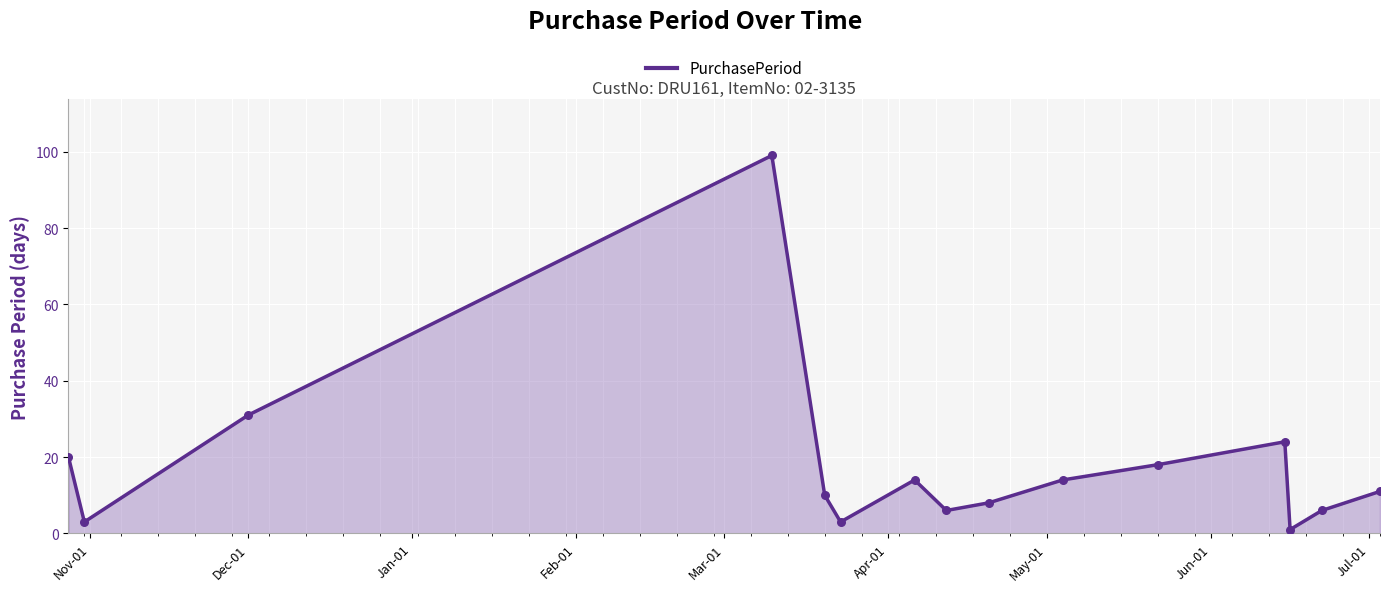

What is the maximum value shown in the chart?

99